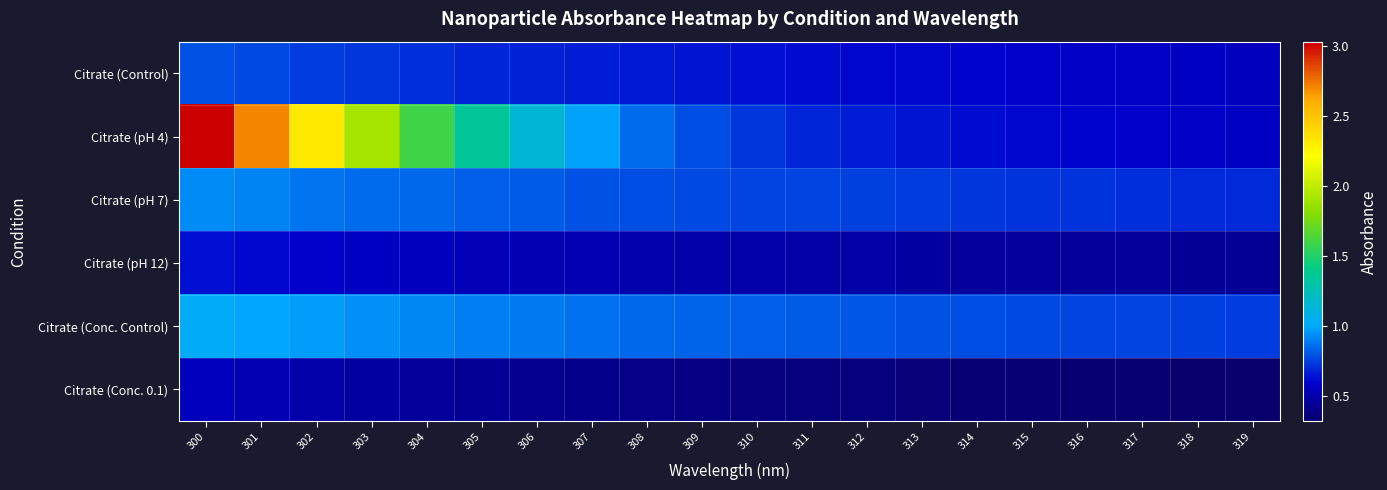

Reading left to right, transcribe all the data shown in this chart.

Citrate (Control): 300=0.8	301=0.8	302=0.7	303=0.7	304=0.7	305=0.7	306=0.7	307=0.7	308=0.6	309=0.6	310=0.6	311=0.6	312=0.6	313=0.6	314=0.6	315=0.6	316=0.6	317=0.6	318=0.6	319=0.6
Citrate (pH 4): 300=3.0	301=2.7	302=2.3	303=1.9	304=1.6	305=1.3	306=1.1	307=1.0	308=0.9	309=0.8	310=0.7	311=0.7	312=0.7	313=0.6	314=0.6	315=0.6	316=0.6	317=0.6	318=0.6	319=0.6
Citrate (pH 7): 300=0.9	301=0.9	302=0.9	303=0.9	304=0.8	305=0.8	306=0.8	307=0.8	308=0.8	309=0.8	310=0.8	311=0.8	312=0.7	313=0.7	314=0.7	315=0.7	316=0.7	317=0.7	318=0.7	319=0.7
Citrate (pH 12): 300=0.6	301=0.6	302=0.6	303=0.6	304=0.6	305=0.5	306=0.5	307=0.5	308=0.5	309=0.5	310=0.5	311=0.5	312=0.5	313=0.5	314=0.5	315=0.5	316=0.5	317=0.4	318=0.4	319=0.4
Citrate (Conc. Control): 300=1.0	301=1.0	302=1.0	303=0.9	304=0.9	305=0.9	306=0.9	307=0.9	308=0.8	309=0.8	310=0.8	311=0.8	312=0.8	313=0.8	314=0.8	315=0.8	316=0.8	317=0.8	318=0.7	319=0.7
Citrate (Conc. 0.1): 300=0.5	301=0.5	302=0.5	303=0.5	304=0.5	305=0.4	306=0.4	307=0.4	308=0.4	309=0.4	310=0.4	311=0.4	312=0.4	313=0.4	314=0.3	315=0.3	316=0.3	317=0.3	318=0.3	319=0.3